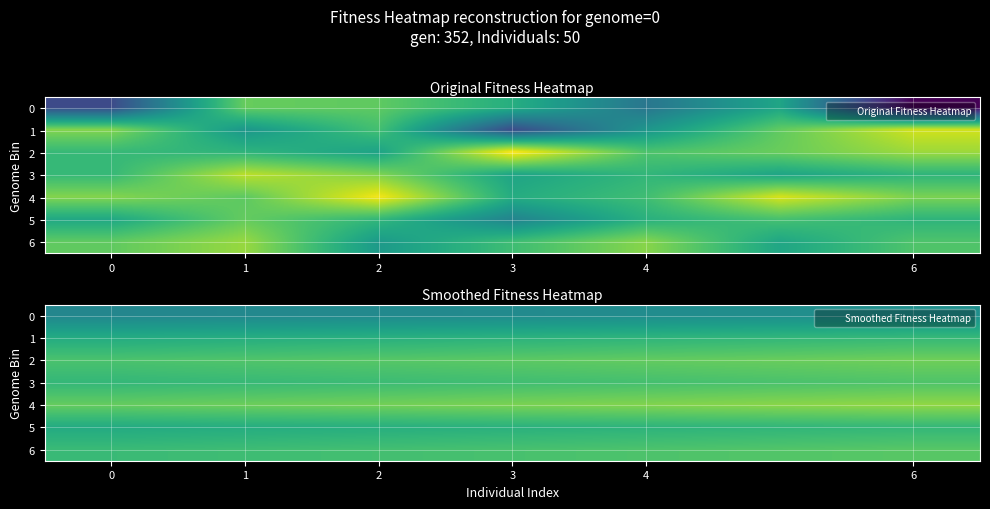

Is the value of 0 at 4 greater than the value of 5 at 4?

No